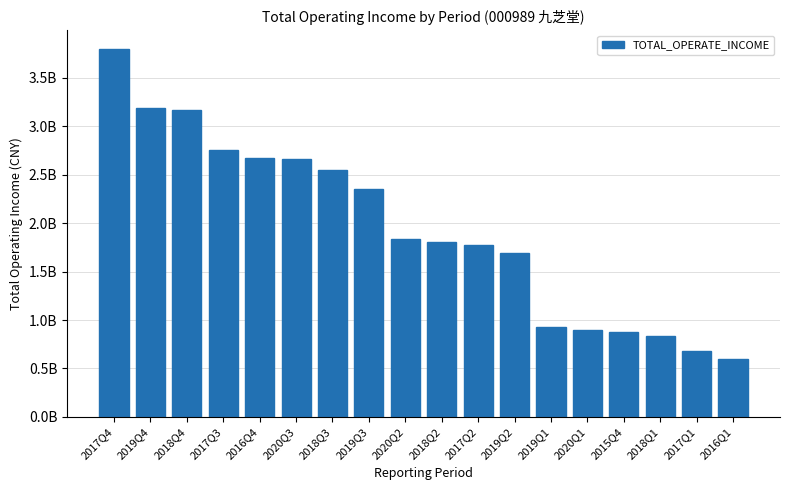

What is the average value?

1947029072.3